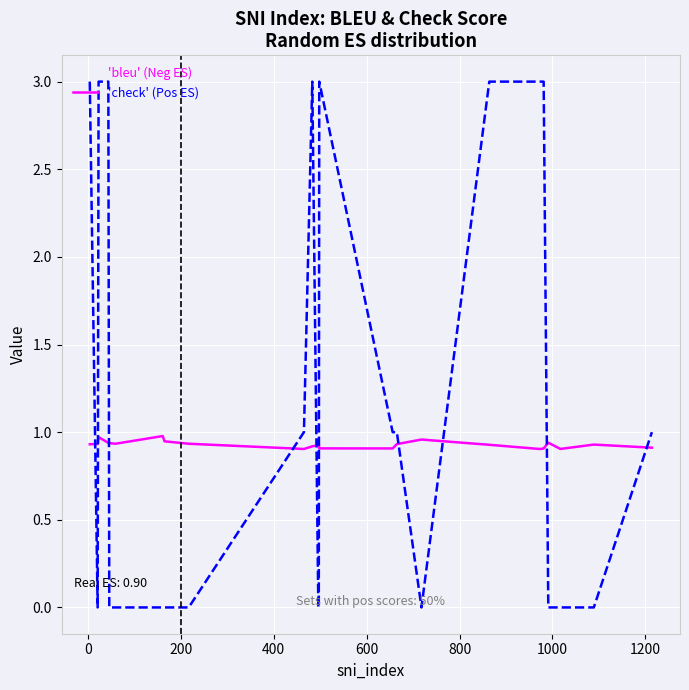

What are all the series names shown in the legend?

bleu (Neg ES), check (Pos ES)